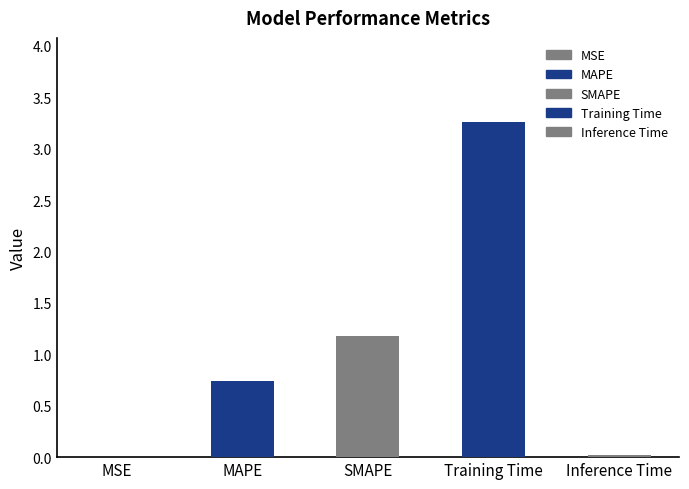

Which category has the lowest value across all series?

MSE